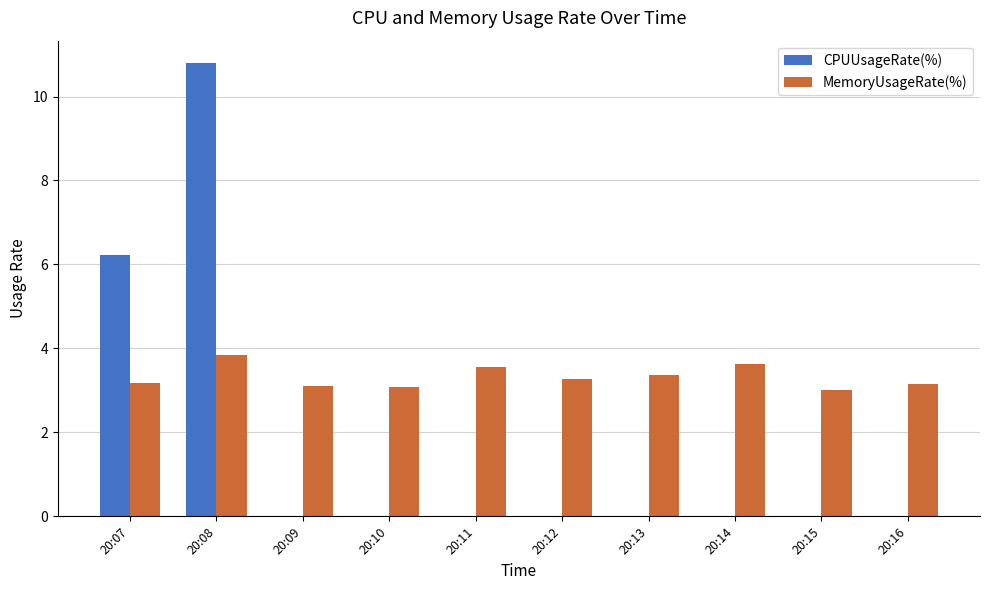

How many data points does each series have?

10